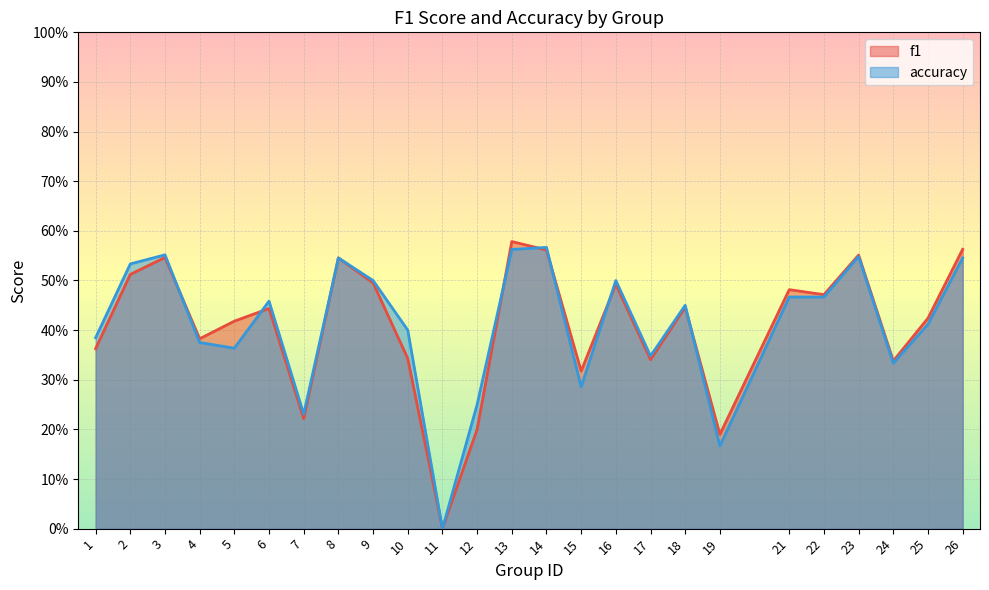

At which label is f1 closest to 0?

11